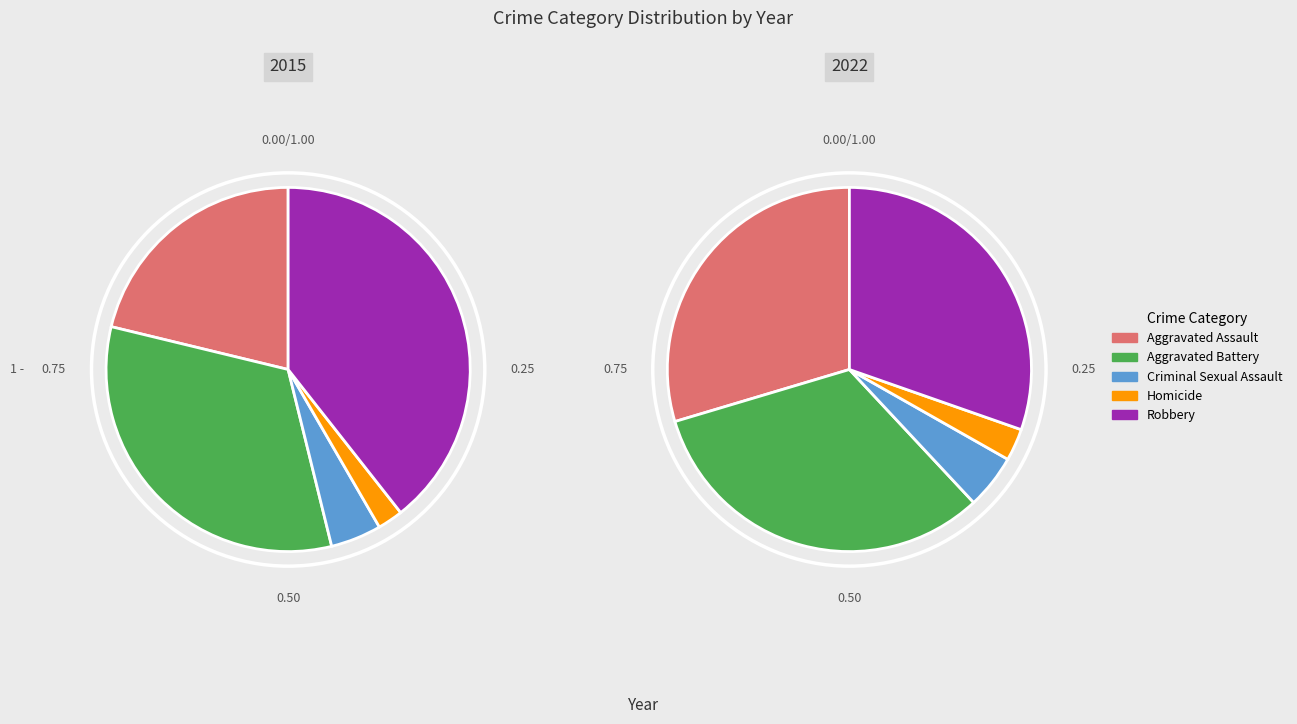

Is there any slice that represents more than half of the pie?

No